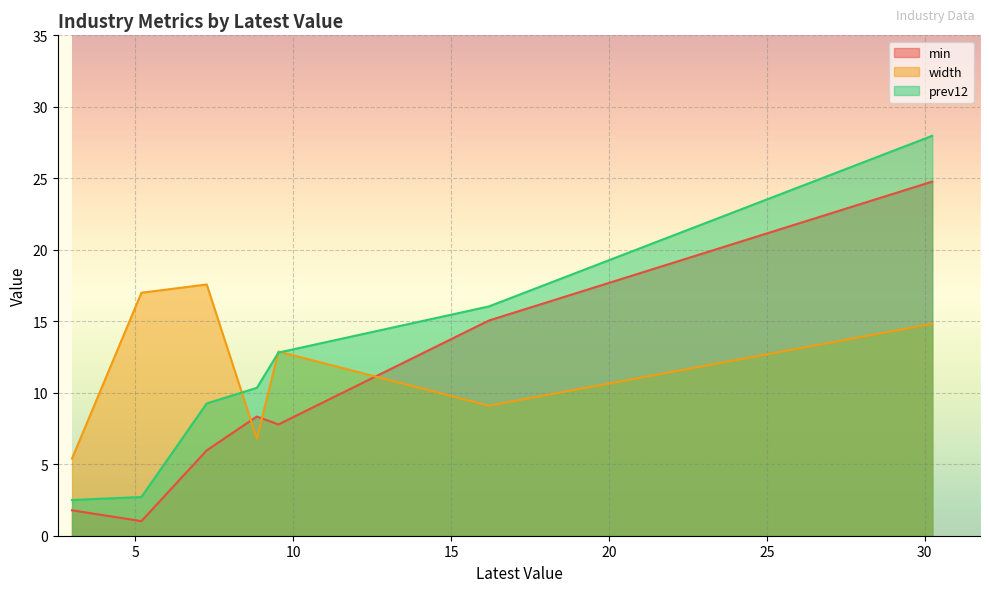

Reading left to right, list all the values displayed in this chart.

min: Public Administration=24.8	Education & Health=15.1	Construction & Mining=7.8	Trade, Transportation, & Utilities=8.3	Manufacturing=6.0	Leisure & Hospitality=1.0	Finance & Business Services=1.8
width: Public Administration=14.8	Education & Health=9.1	Construction & Mining=12.9	Trade, Transportation, & Utilities=6.8	Manufacturing=17.6	Leisure & Hospitality=17.0	Finance & Business Services=5.4
prev12: Public Administration=28.0	Education & Health=16.0	Construction & Mining=12.8	Trade, Transportation, & Utilities=10.3	Manufacturing=9.3	Leisure & Hospitality=2.7	Finance & Business Services=2.5